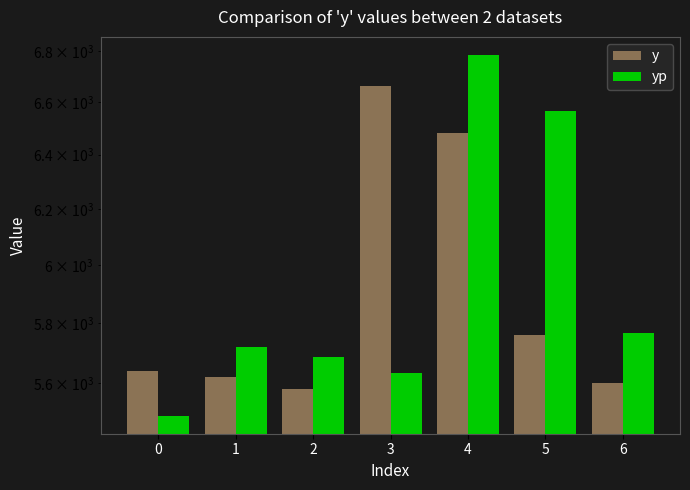

What is the sum of the yp values at 6 and 4?

12548.7